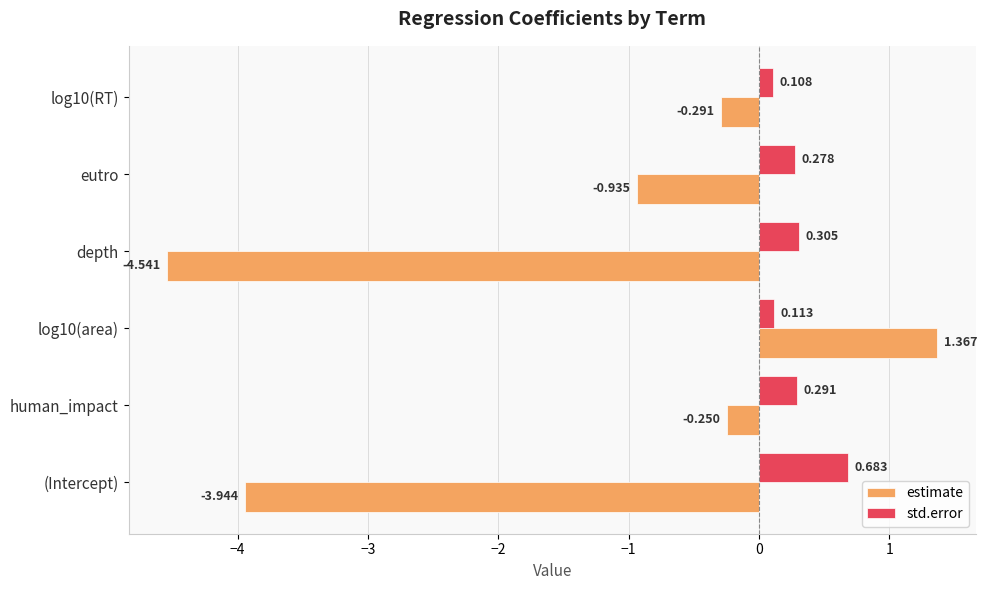

Which category has the lowest value across all series?

depth